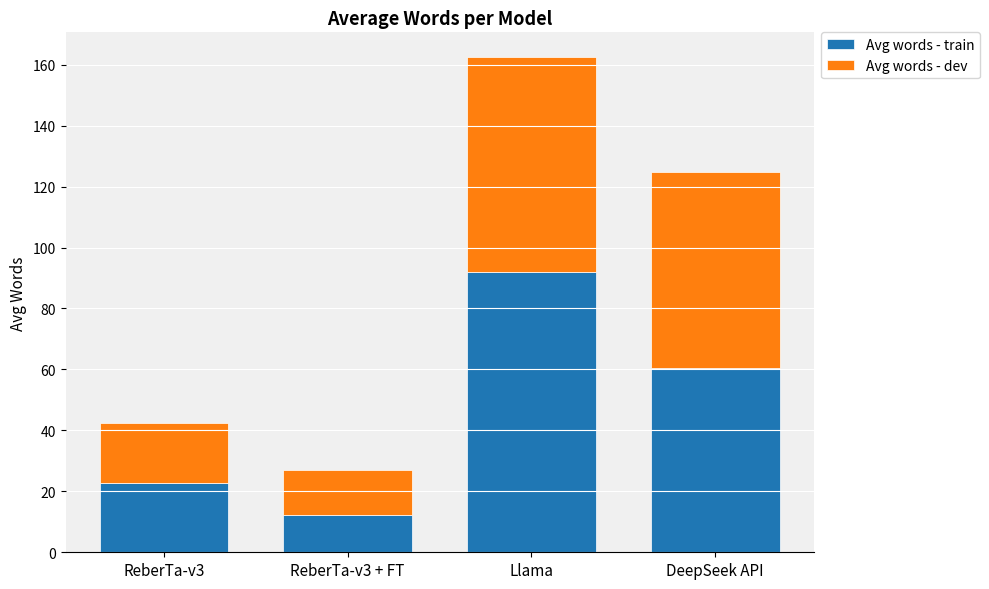

Reading left to right, transcribe the values for Avg words - train.

ReberTa-v3=22.8	ReberTa-v3 + FT=12.2	Llama=91.9	DeepSeek API=60.6